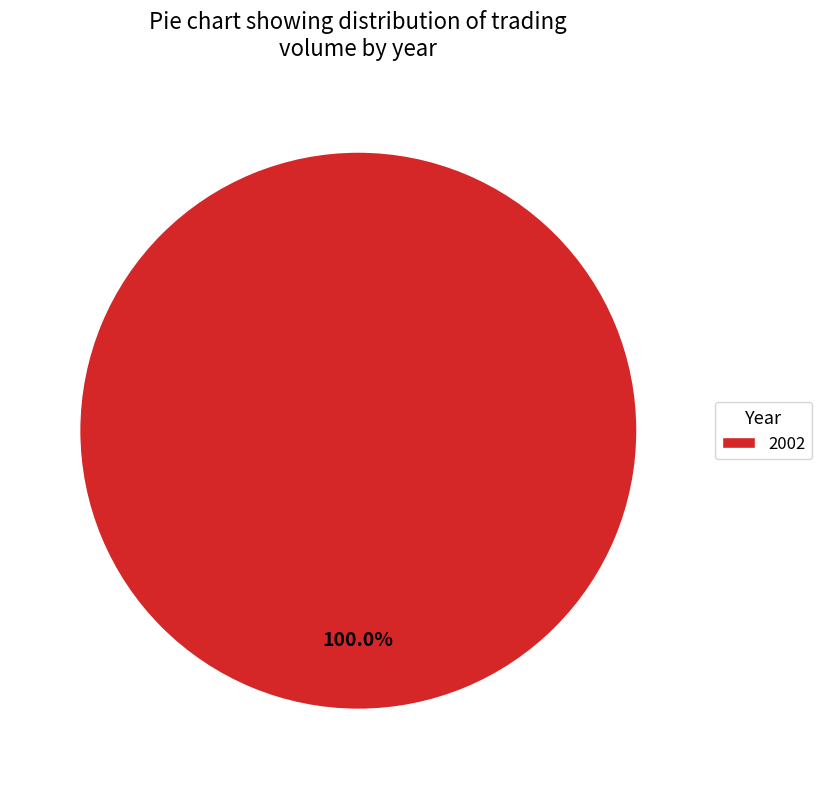

What is the majority slice?

2002